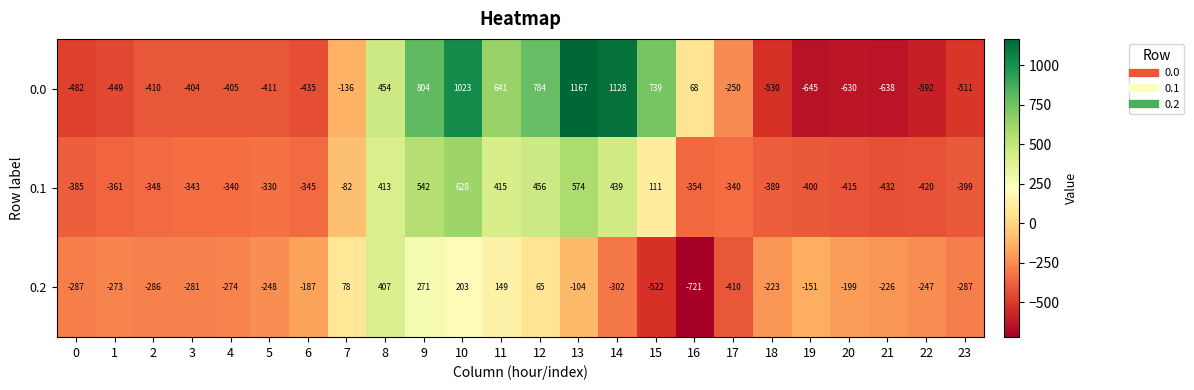

True or false: 0.1 has a value of -155 at 16.

False